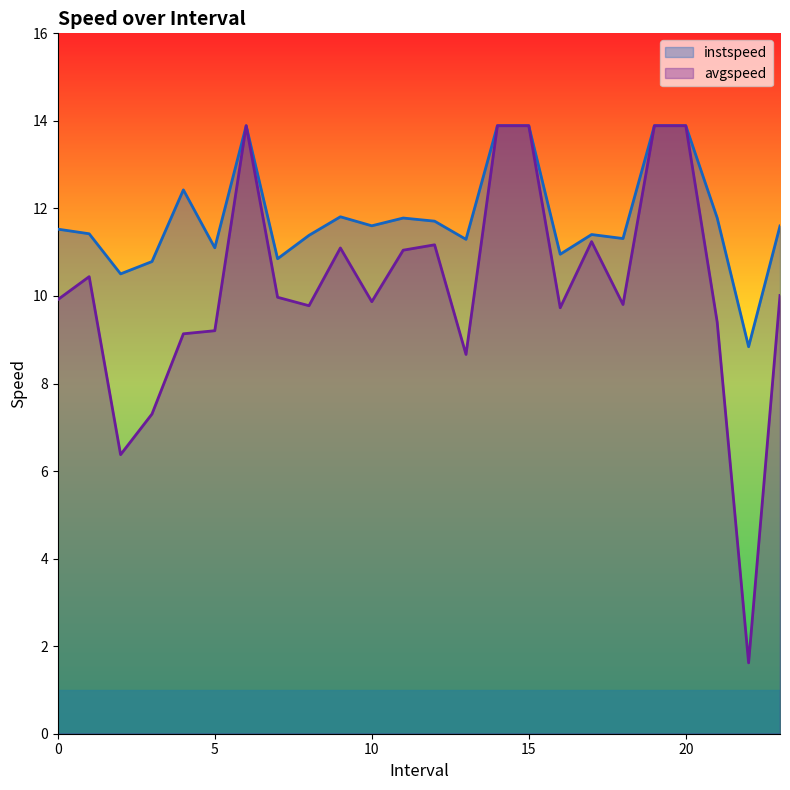

What is the lowest value of the instspeed series?

8.8